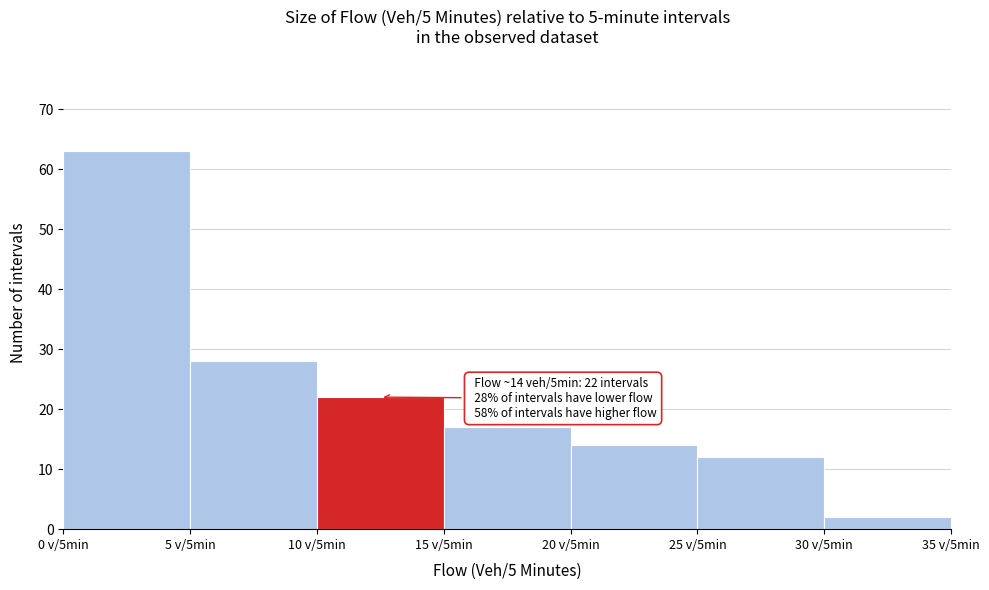

Reading right to left, extract all data points from this chart.

2	12	14	17	22	28	63